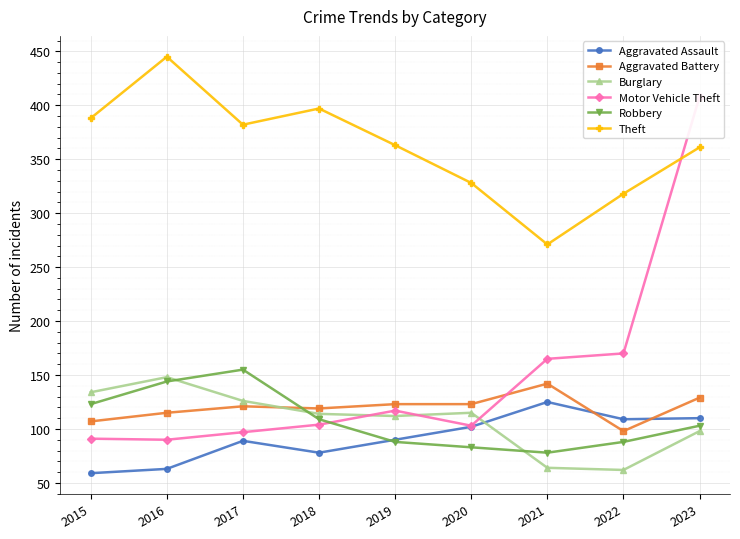

Is it true that Robbery equals 162 at 2023?

False